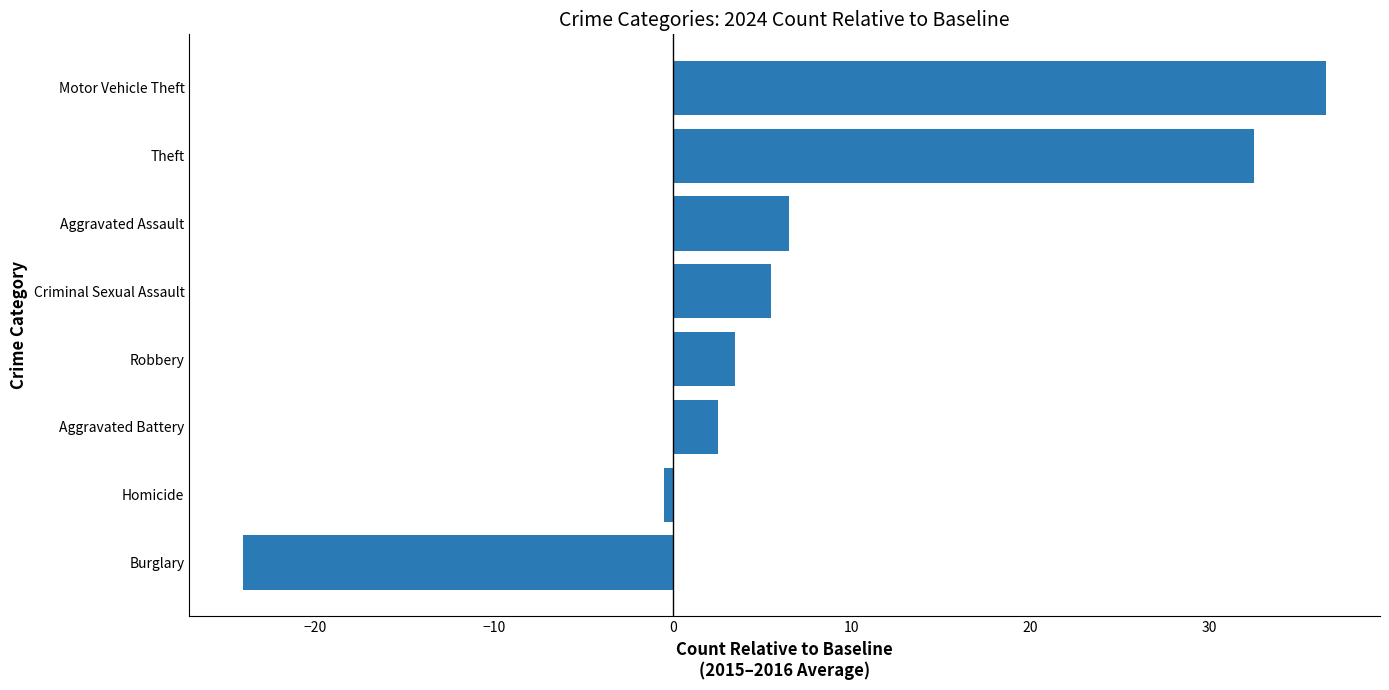

Count the number of data series in this chart.

1